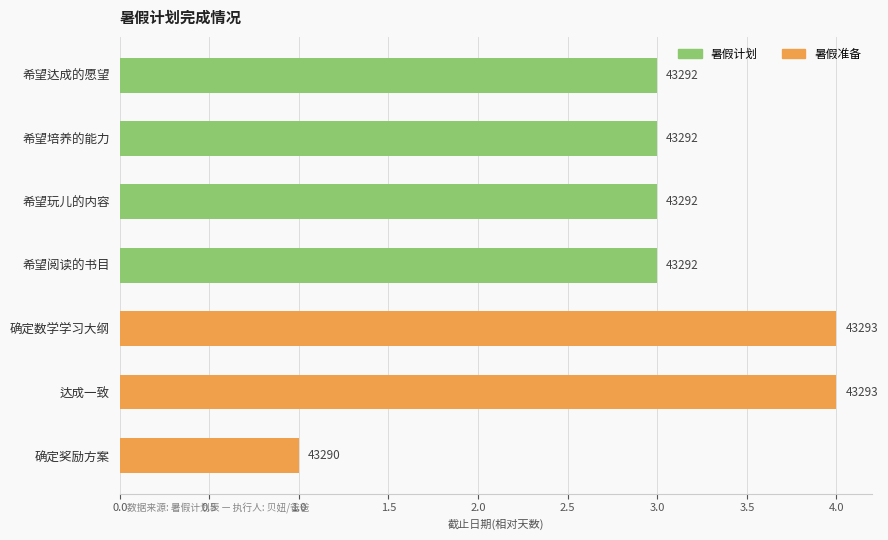

Does the chart contain any negative values?

No